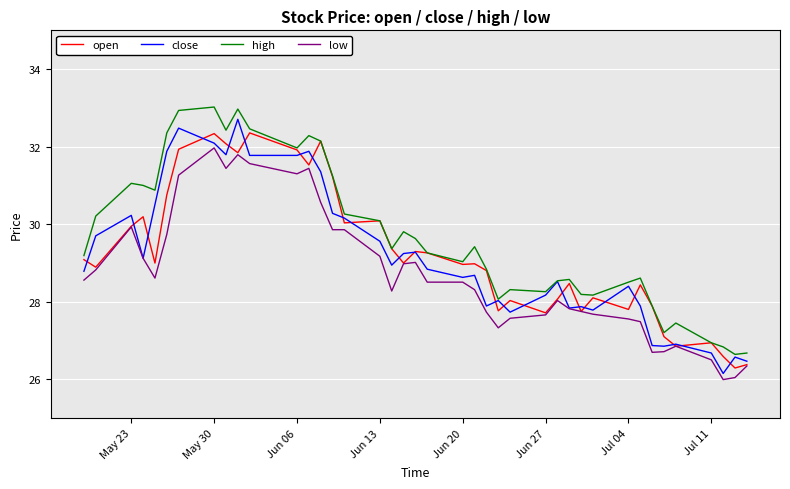

Rank the series by their maximum value, from lowest to highest.

low, open, close, high